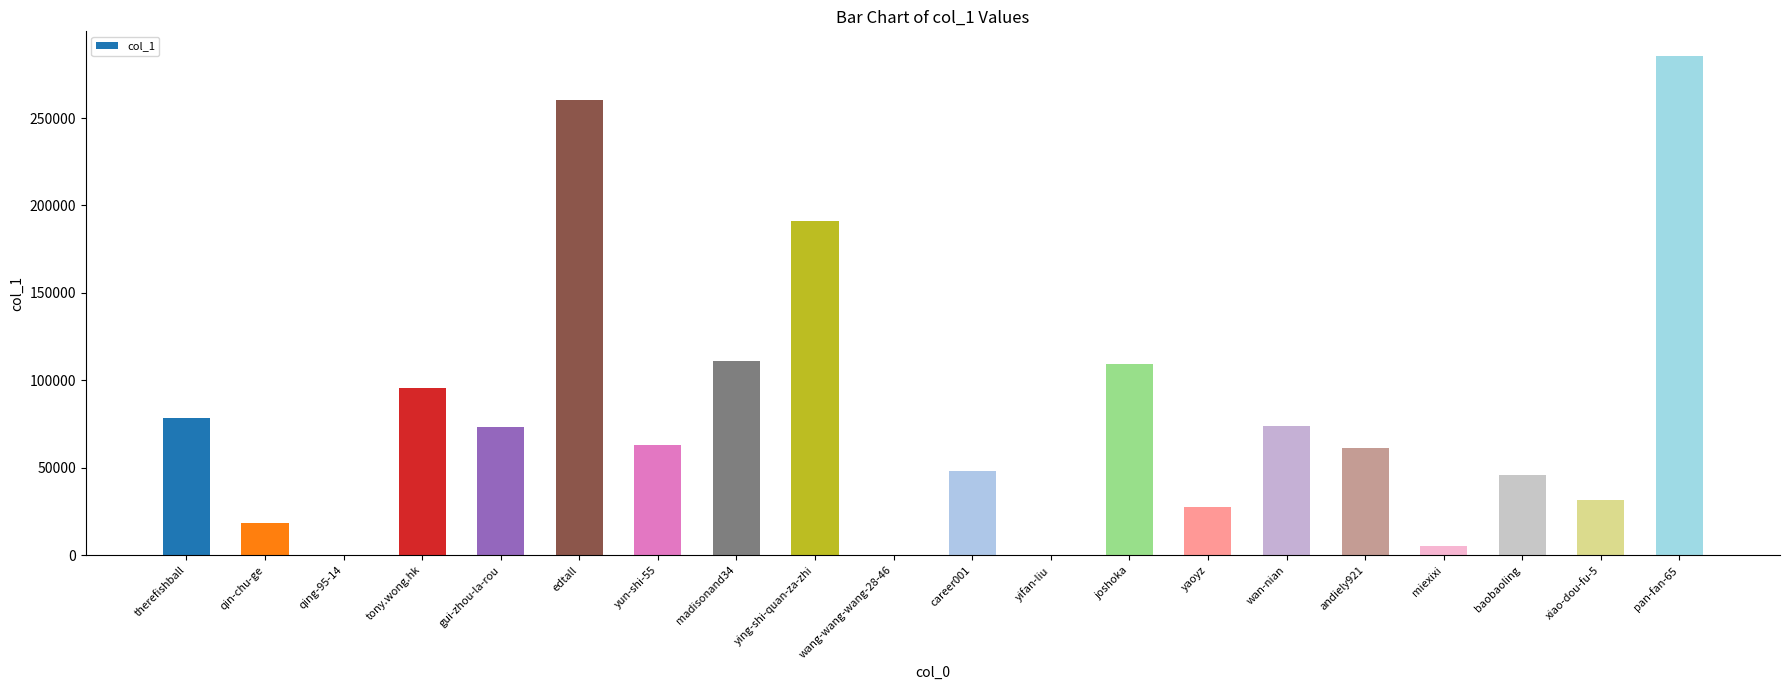

Where is the data nearest to the value 142677?

madisonand34